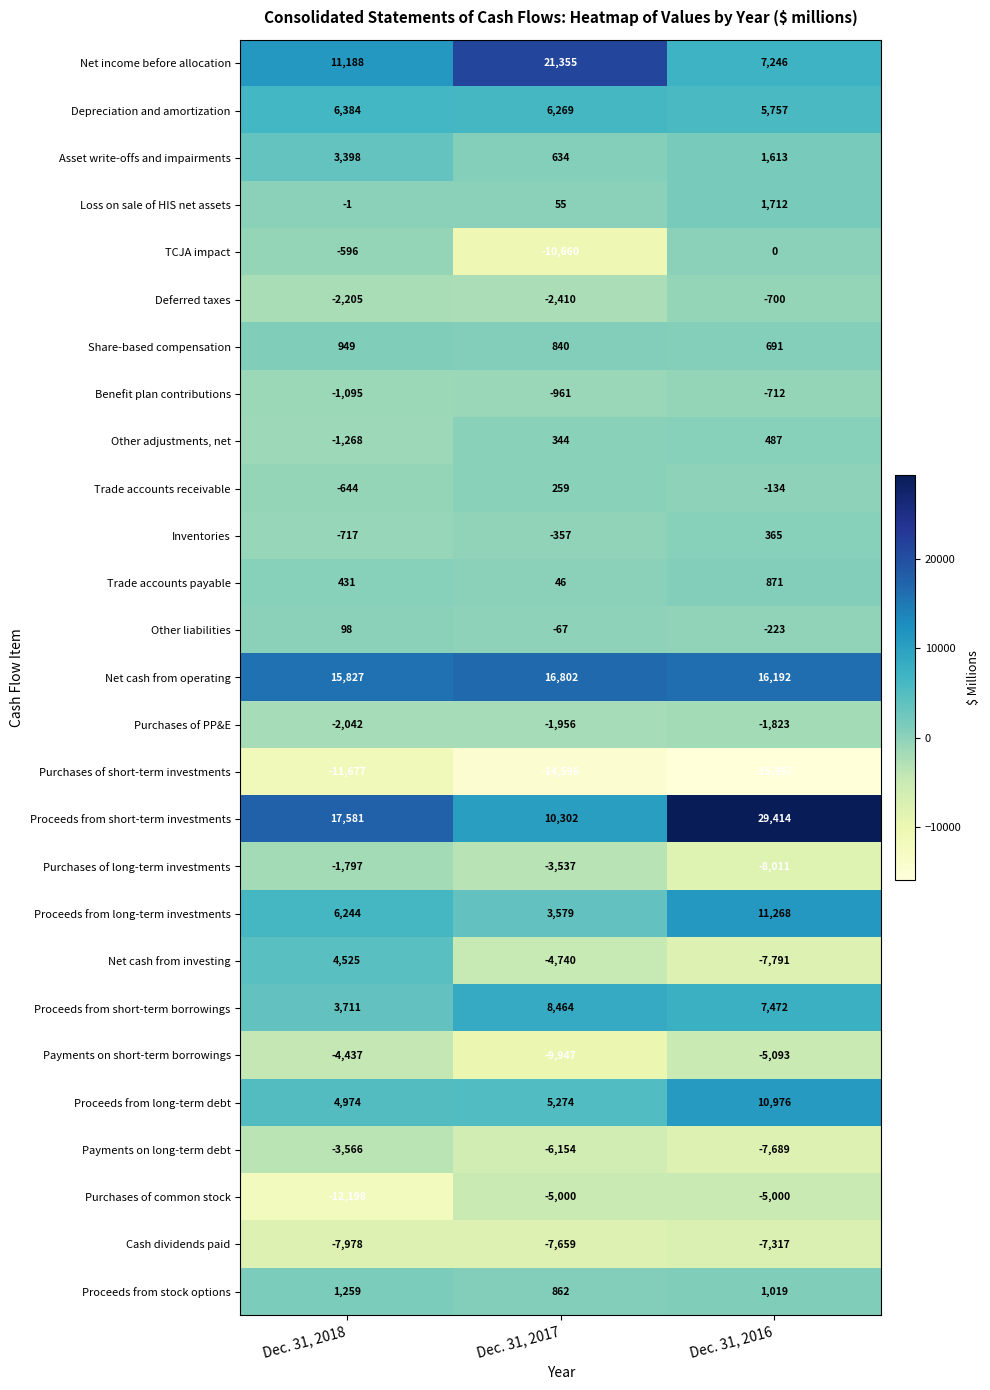

Rank the categories by Other adjustments, net value from lowest to highest.

Dec. 31, 2018, Dec. 31, 2017, Dec. 31, 2016